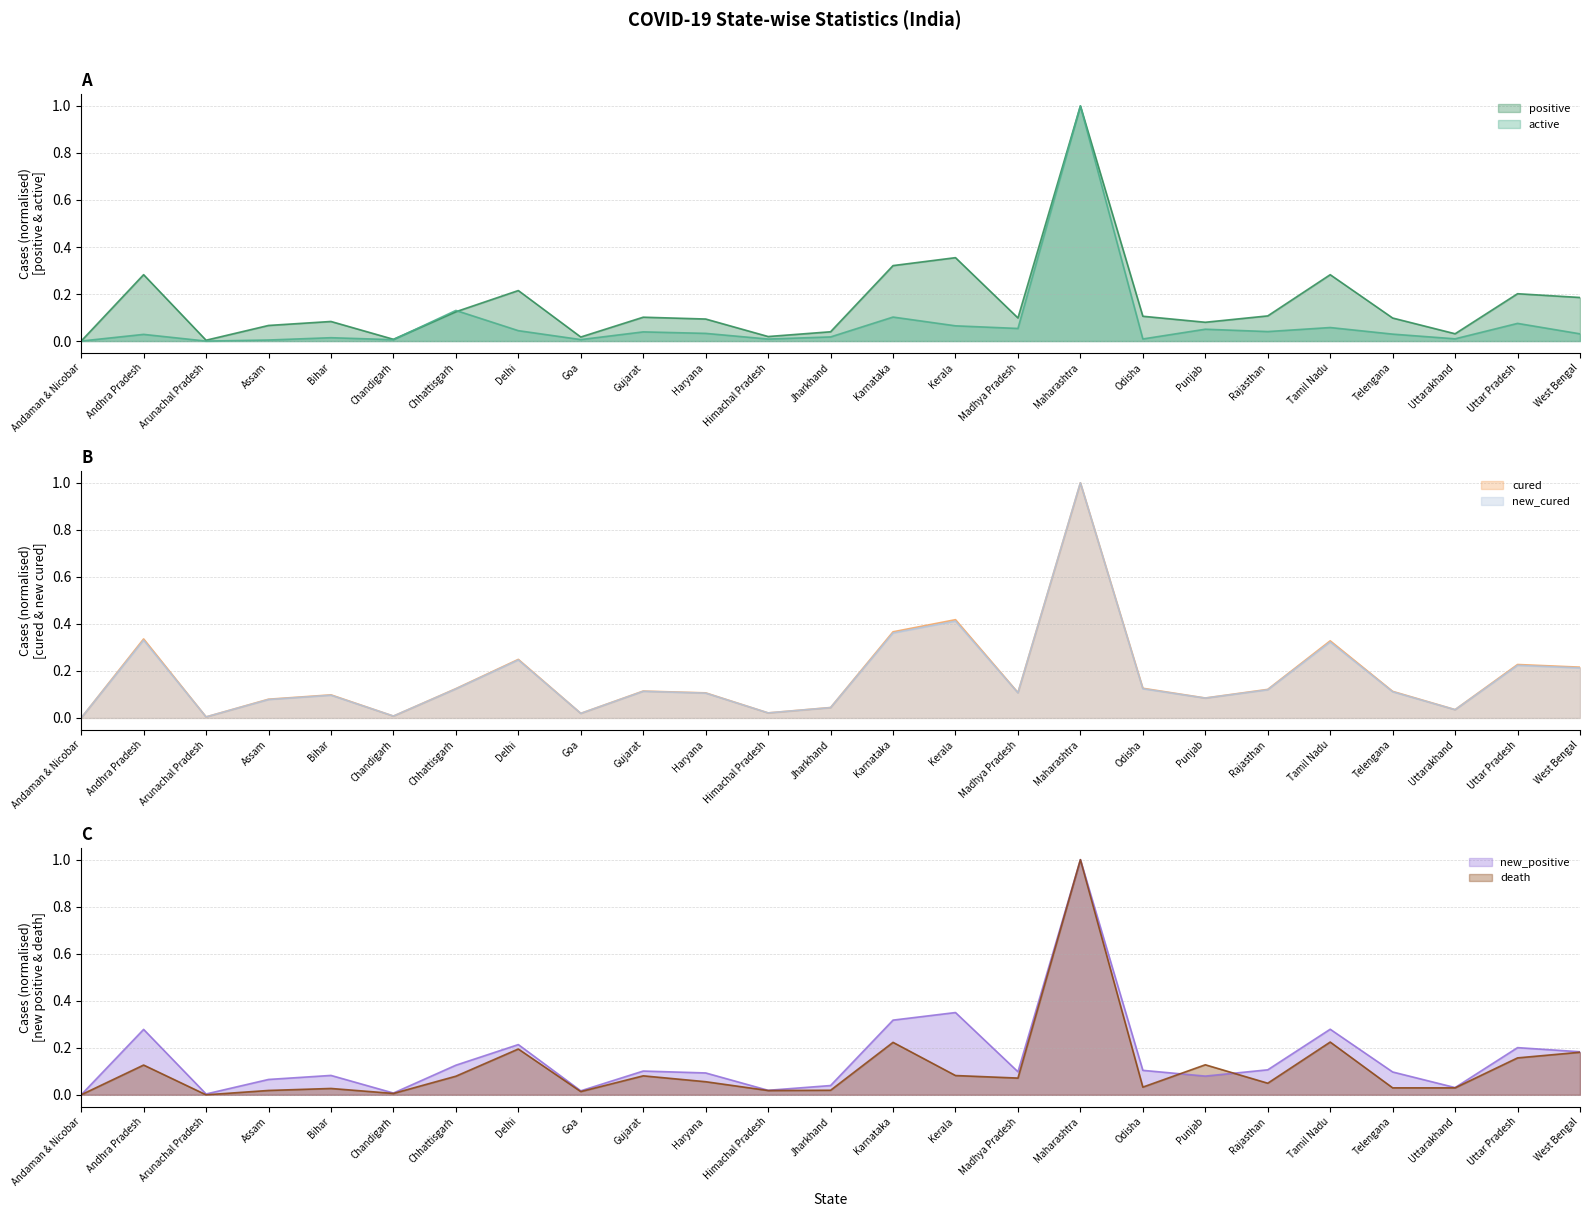

What is the spread (max minus min) of values at Gujarat?

0.1